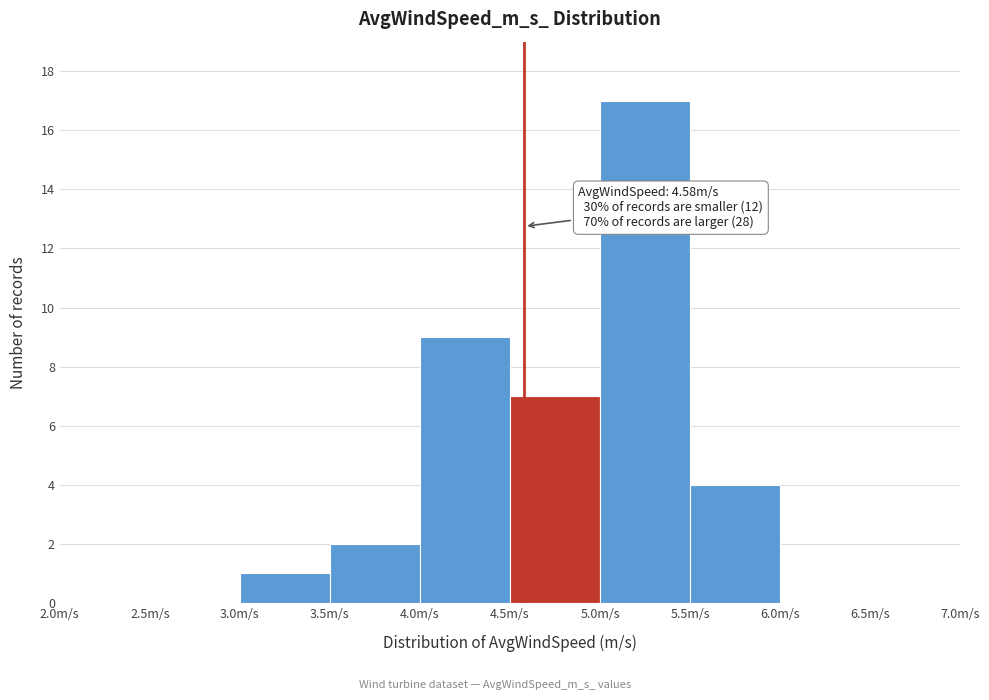

Over which range of the x-axis is the bar tallest?

5.0 to 5.5